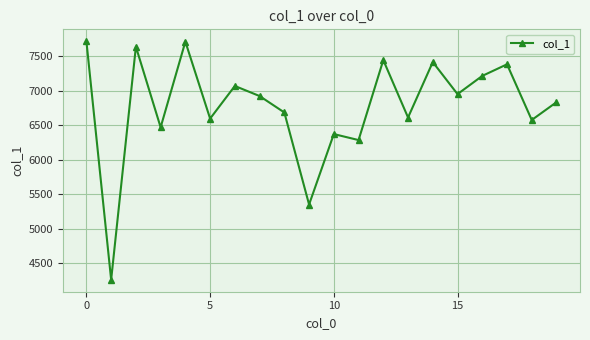

What is the value of the 18th point from the left?

7383